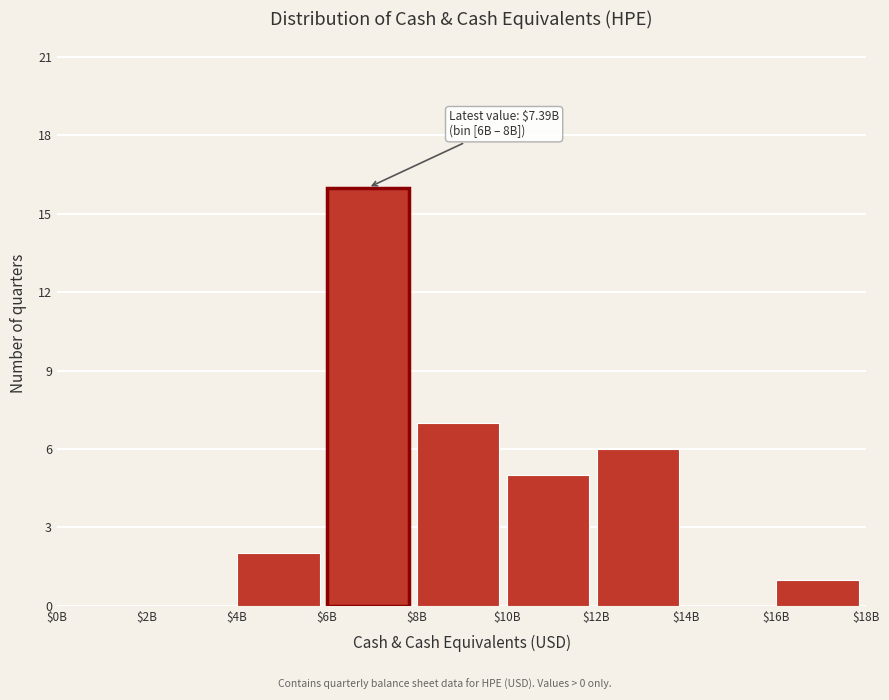

At which category does the chart reach its peak across all series?

$6B